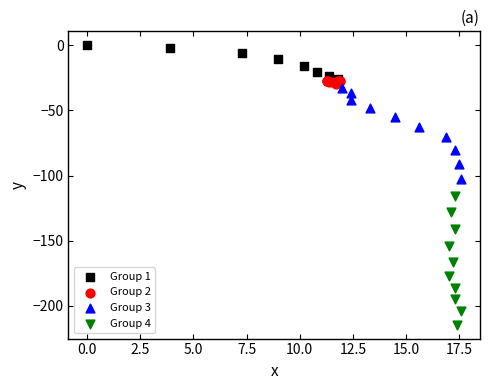

Which series reaches the maximum Y coordinate?

Group 1